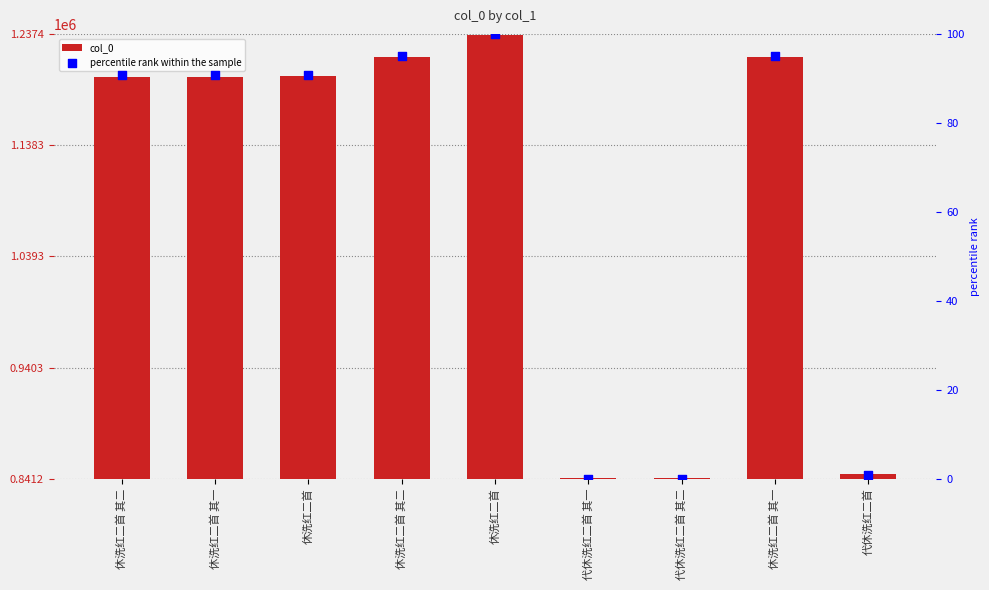

Is the value of col_0 at 代休洗红二首 greater than the value of percentile rank within the sample at 休洗红二首?

Yes